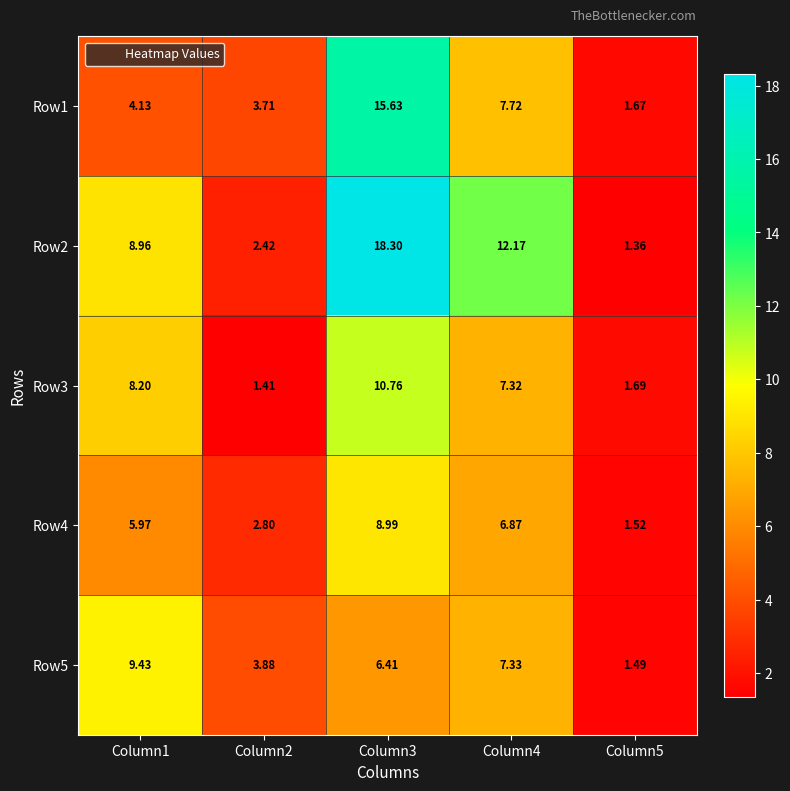

Count the number of categories in the chart.

5